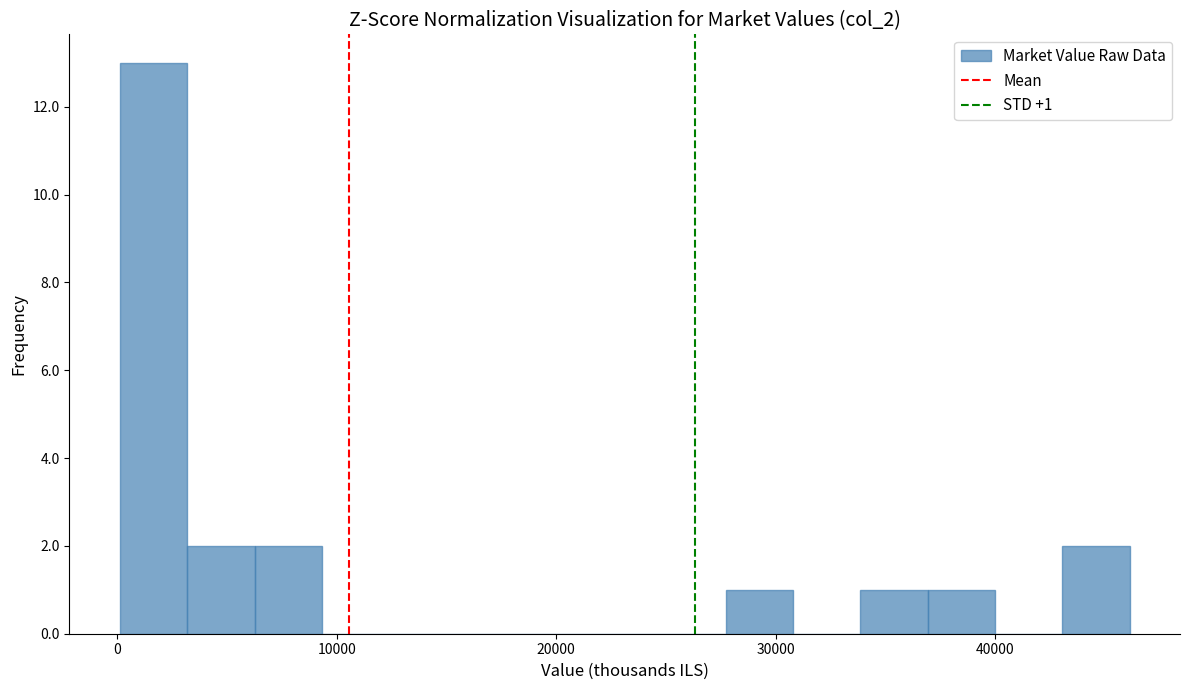

Read against the x-axis, roughly where is the centre of the tallest bar?

2000